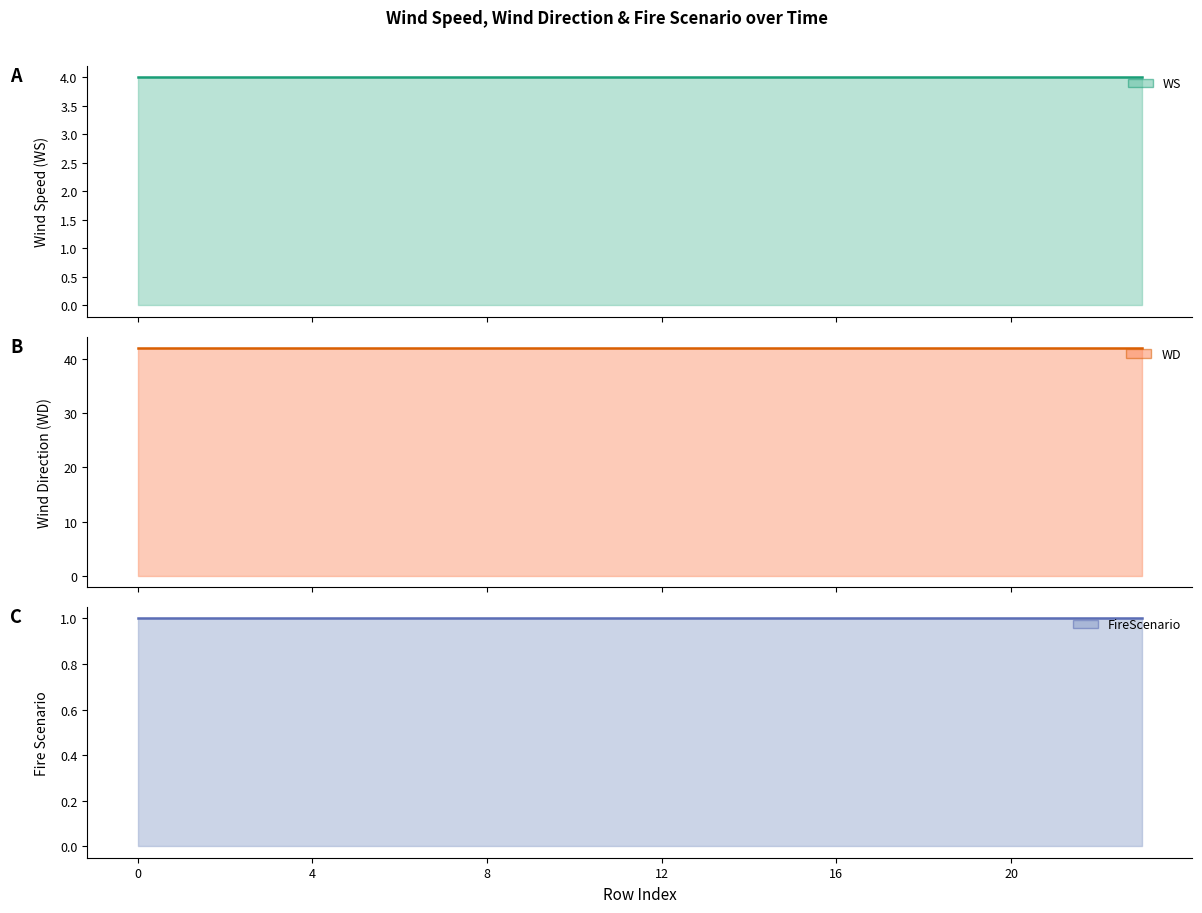

What is the sum of the WD line values at 15 and 12?

84